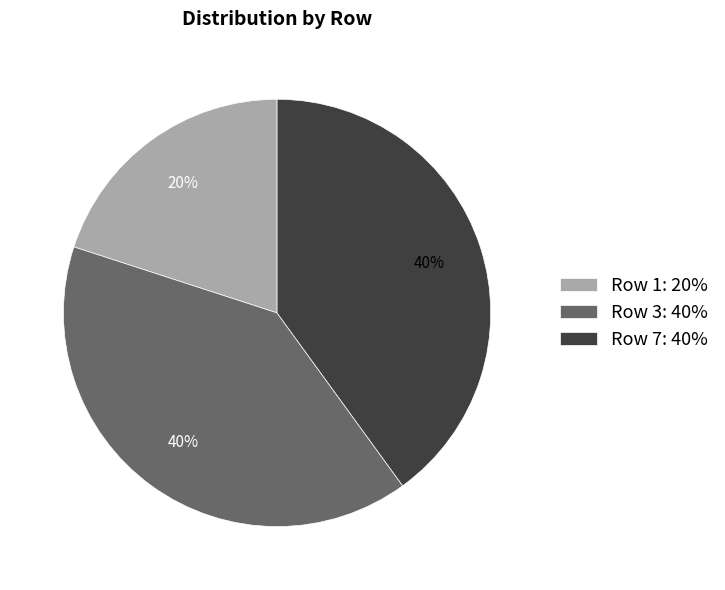

Which category has the smallest portion of the pie?

Row 1: 20%